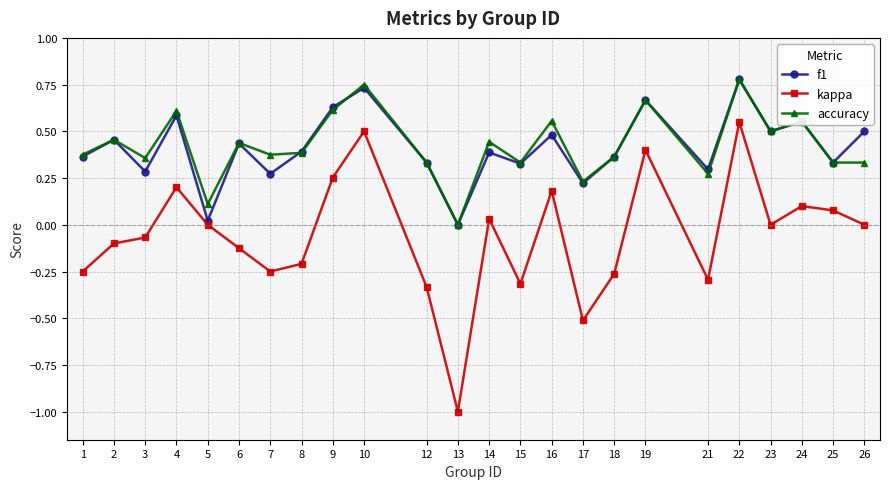

Which series changed the most between 1 and 16?

kappa